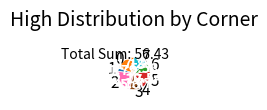

Does any single category account for the majority?

No